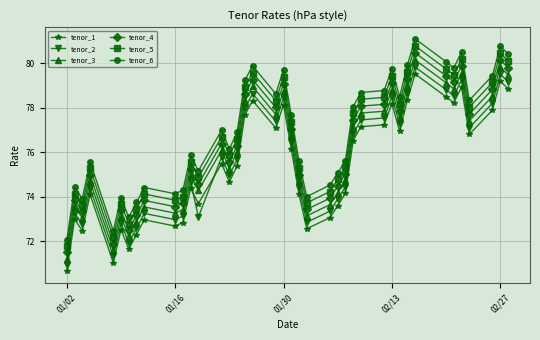

What is the value of the tenor_3 point at the 20th from the left?

78.8